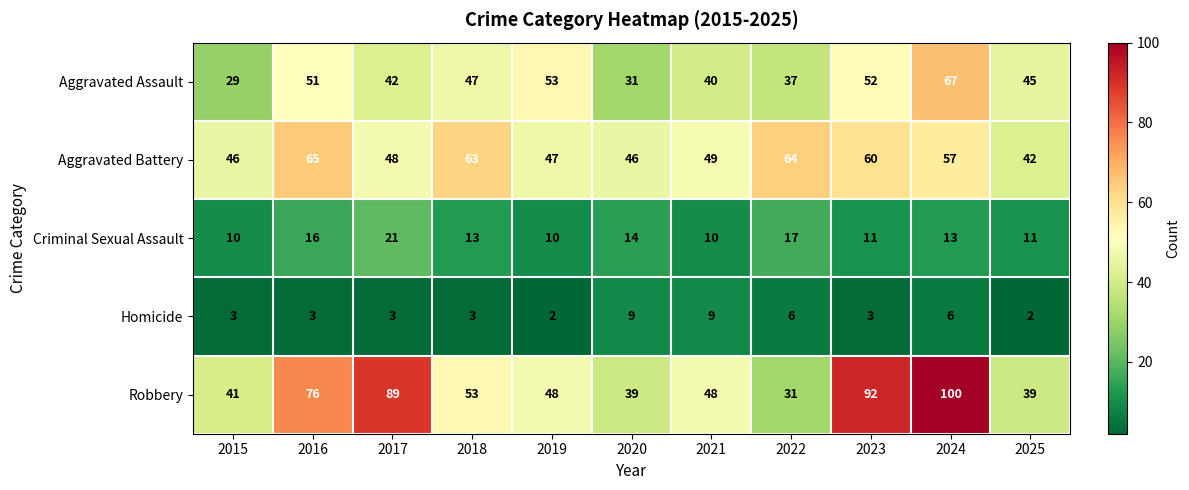

Rank the series at 2017 from lowest to highest value.

Homicide, Criminal Sexual Assault, Aggravated Assault, Aggravated Battery, Robbery